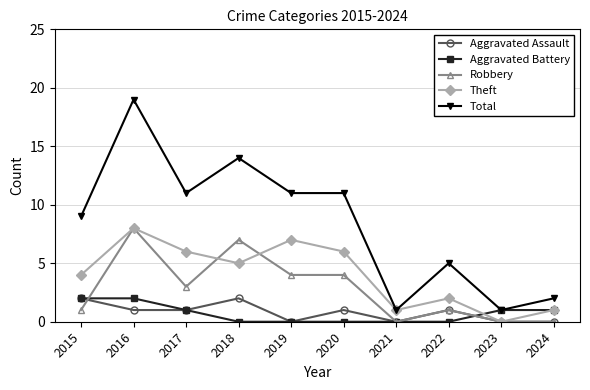

What is the spread (max minus min) of values at 2018?

14